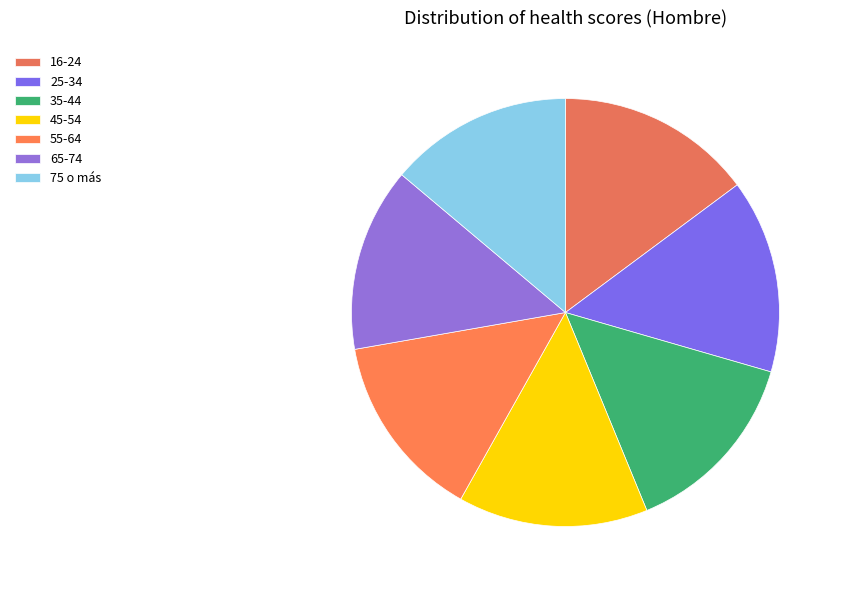

What percentage is the 25-34 slice, to the nearest percent?

15%